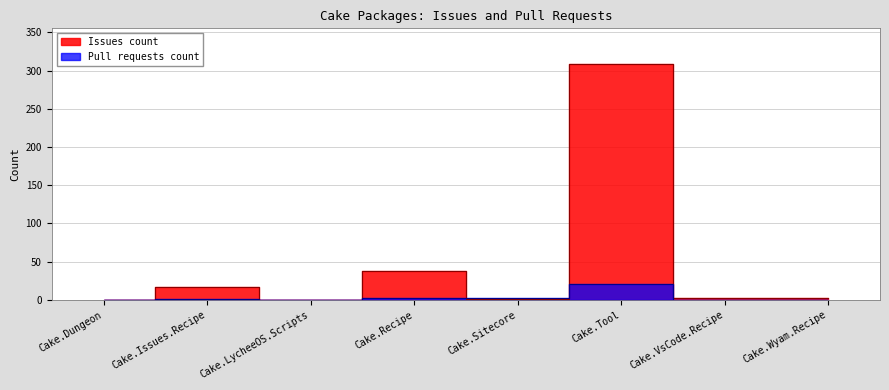

What is the sum of the Pull requests count values at Cake.Recipe and Cake.Tool?

24